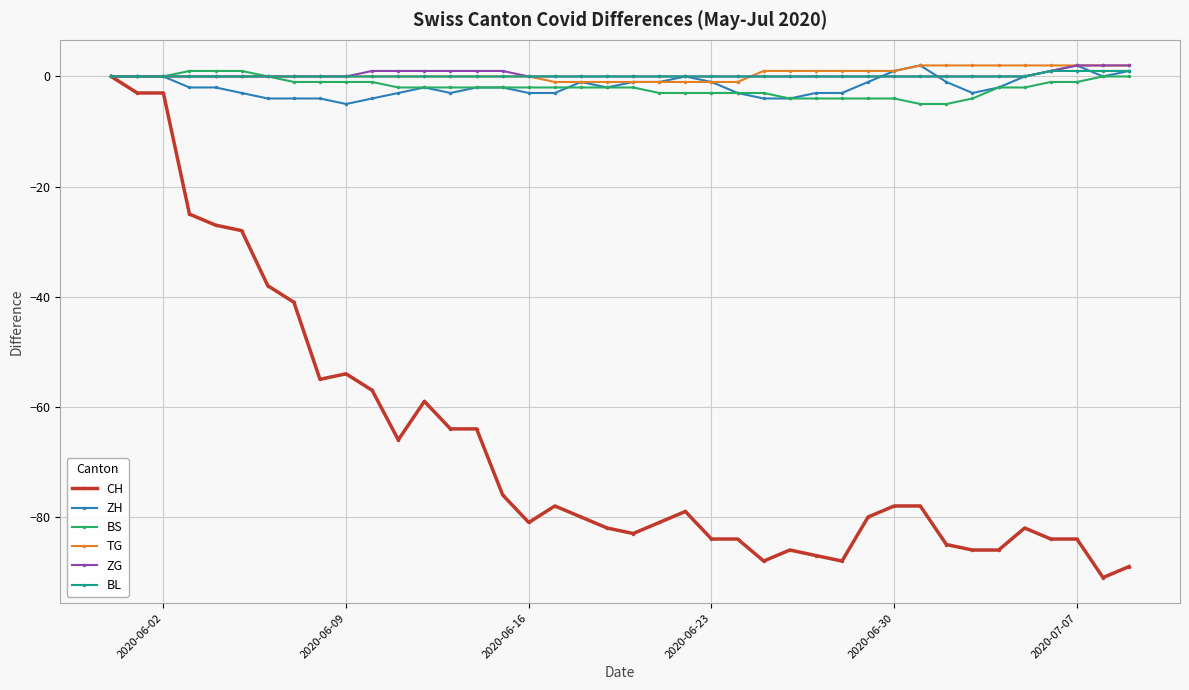

Which series has the widest spread of values?

CH